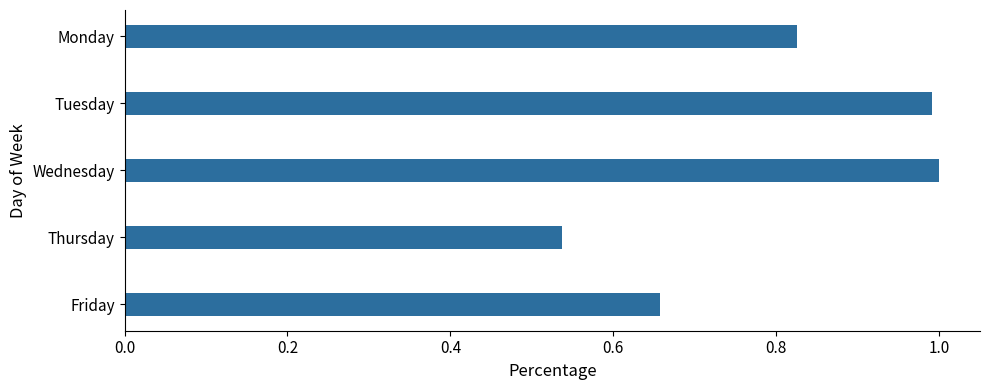

What is the greatest value displayed?

1.0